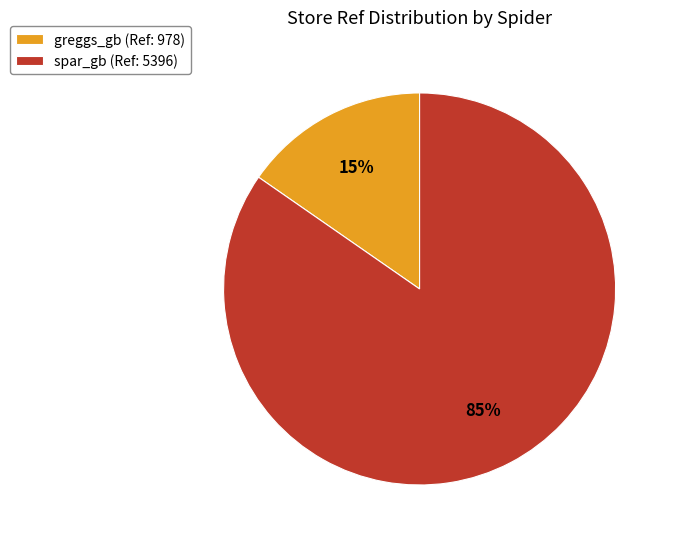

Which slice is the largest?

spar_gb